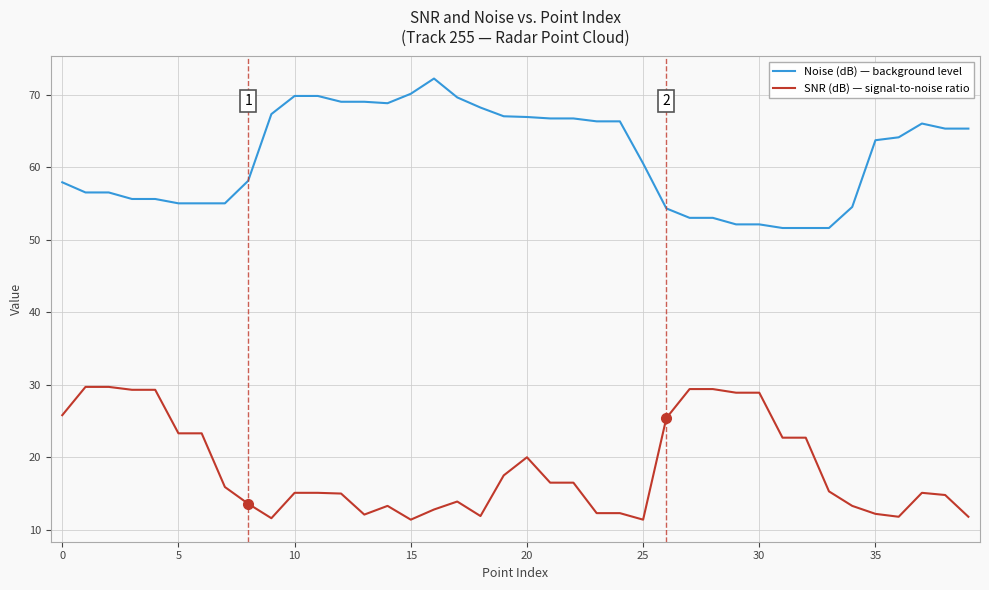

Rank the series by their maximum value, from highest to lowest.

Noise (dB) — background level, SNR (dB) — signal-to-noise ratio